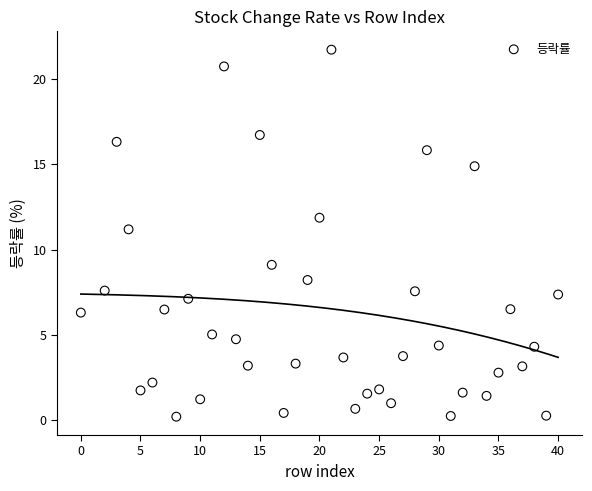

What is the range of X values (max minus min)?

40.0